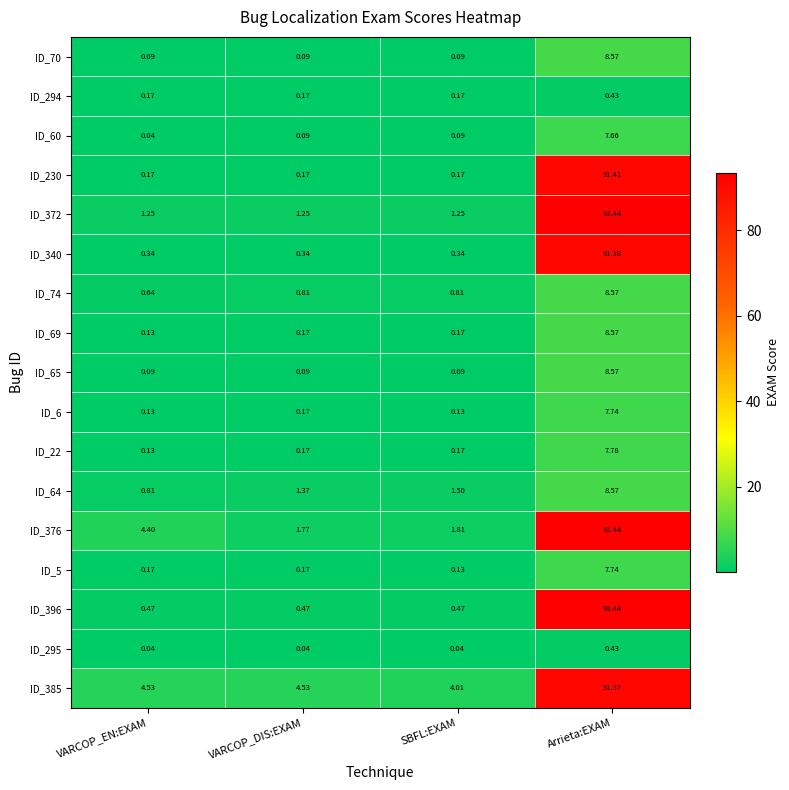

Rank the categories by ID_376 value from highest to lowest.

Arrieta:EXAM, VARCOP_EN:EXAM, SBFL:EXAM, VARCOP_DIS:EXAM